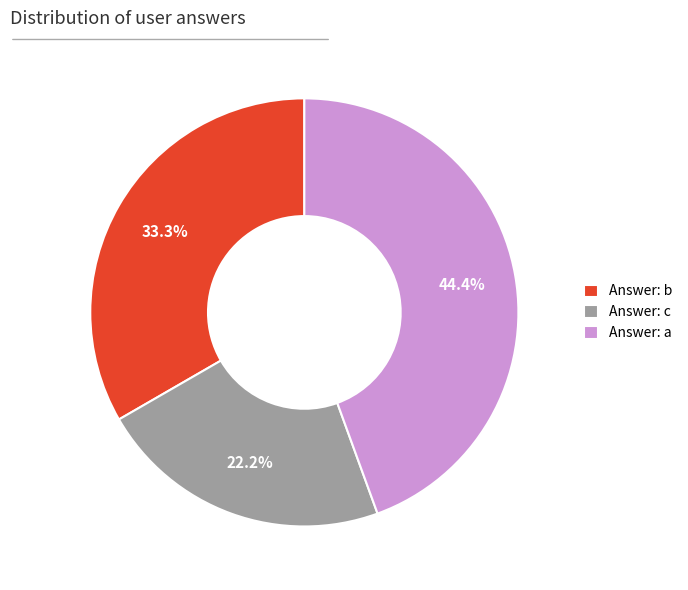

Count the number of slices in the pie.

3